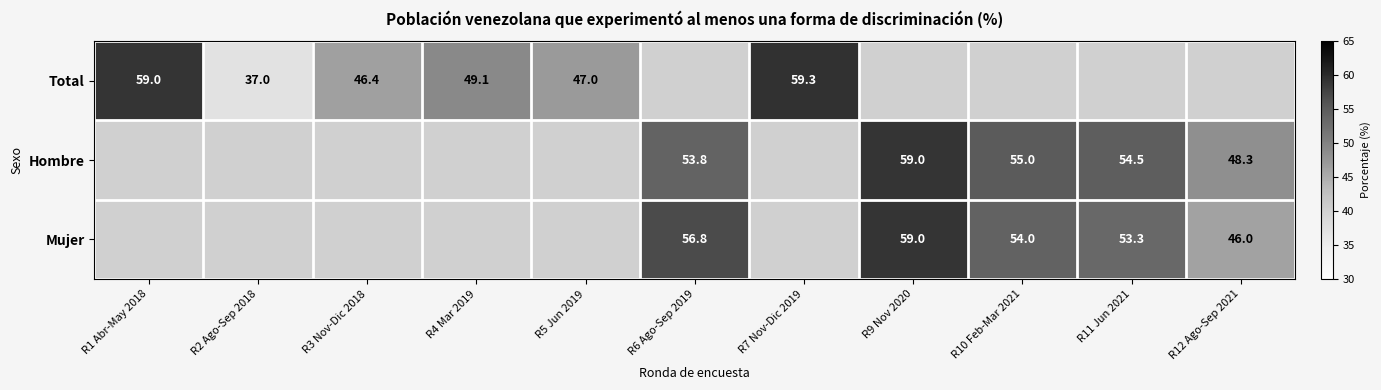

What is the difference between the Hombre values at R12 Ago-Sep 2021 and R11 Jun 2021?

6.2